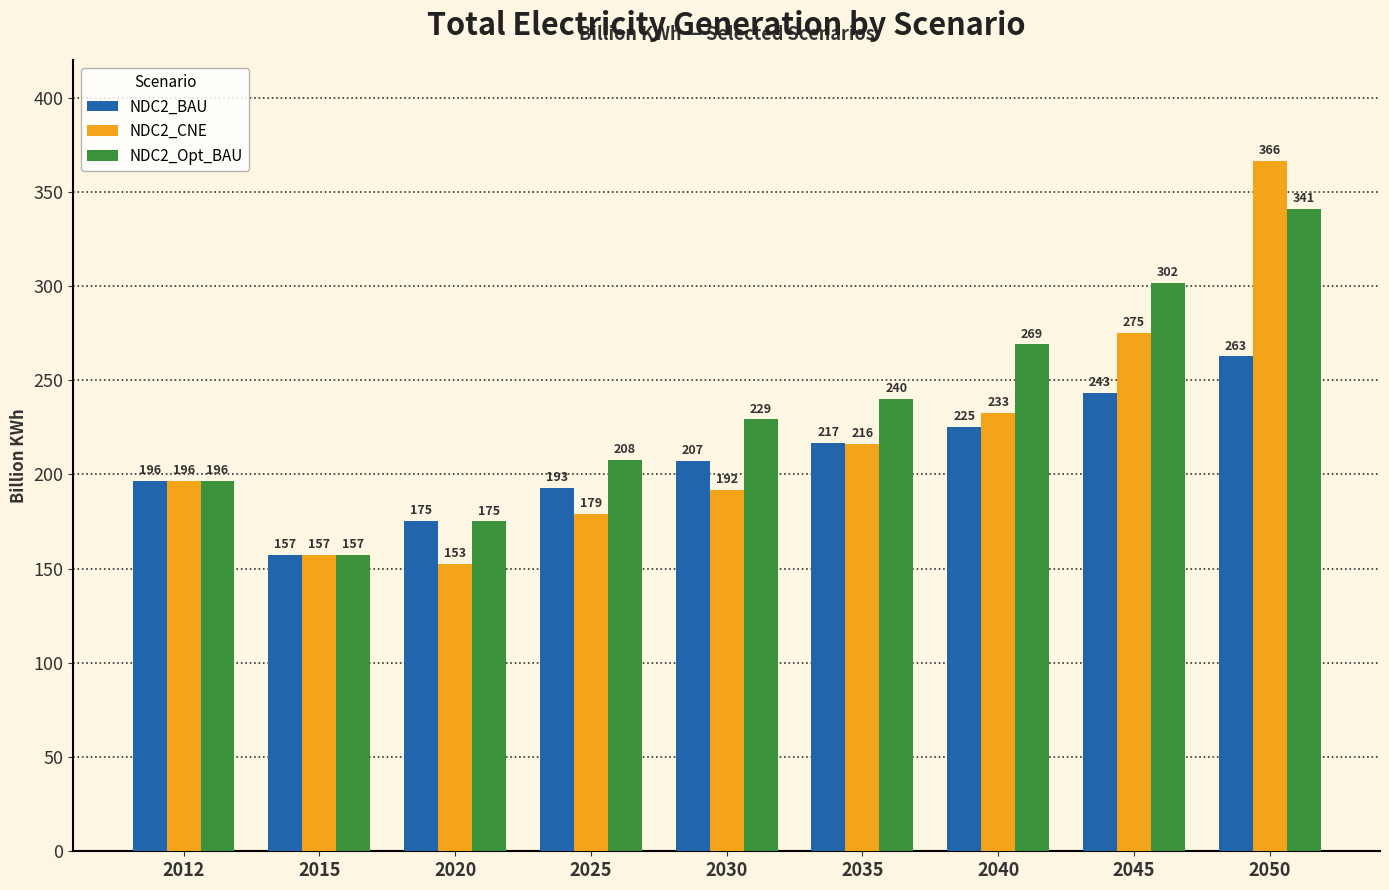

What is the sum of the NDC2_CNE values at 2045 and 2040?

508.0